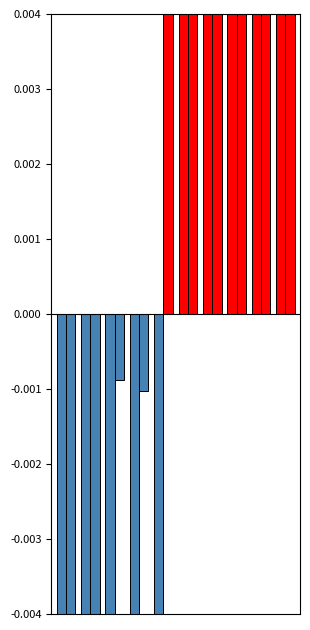

How many groups of bars are there?

10